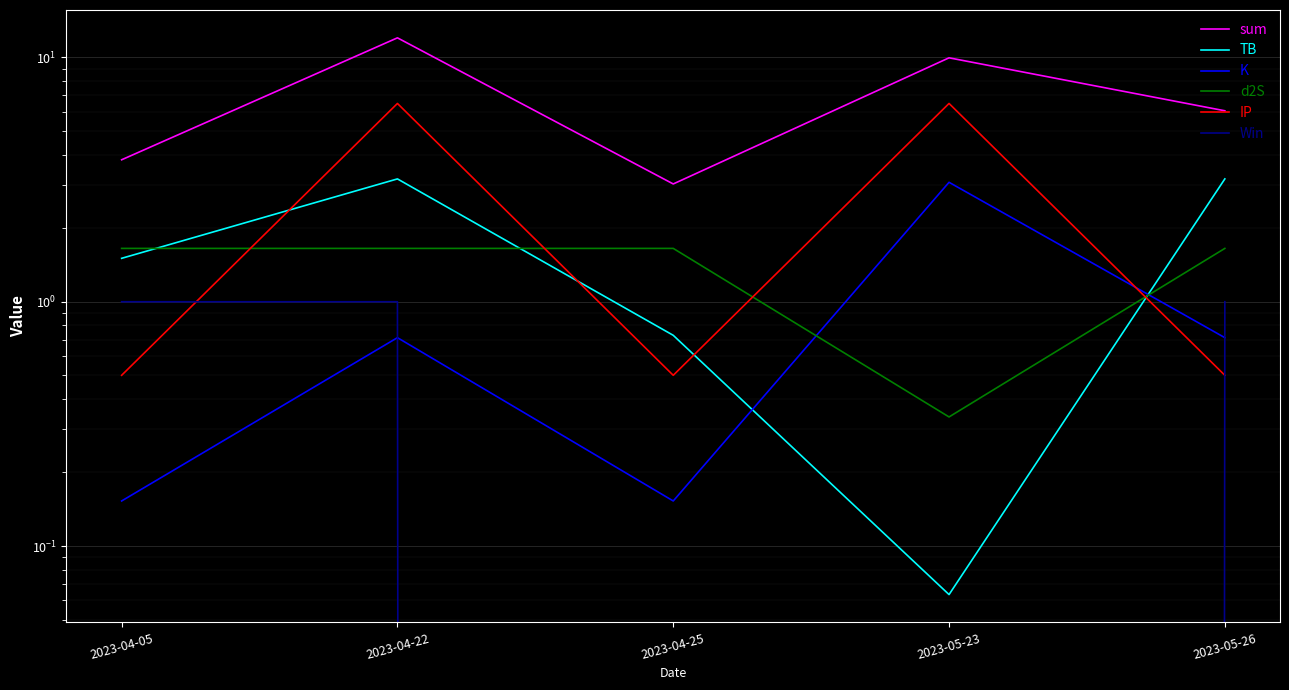

How many series are shown in this chart?

6